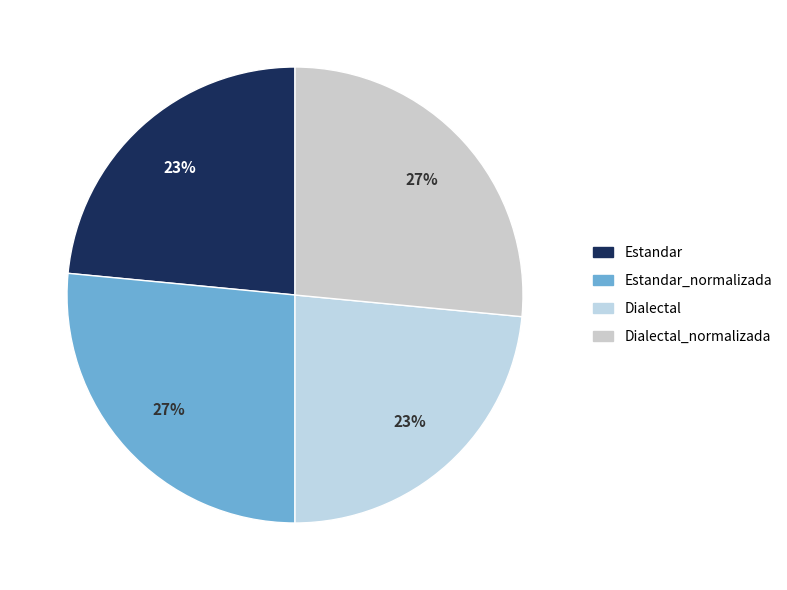

Count the number of slices in the pie.

4